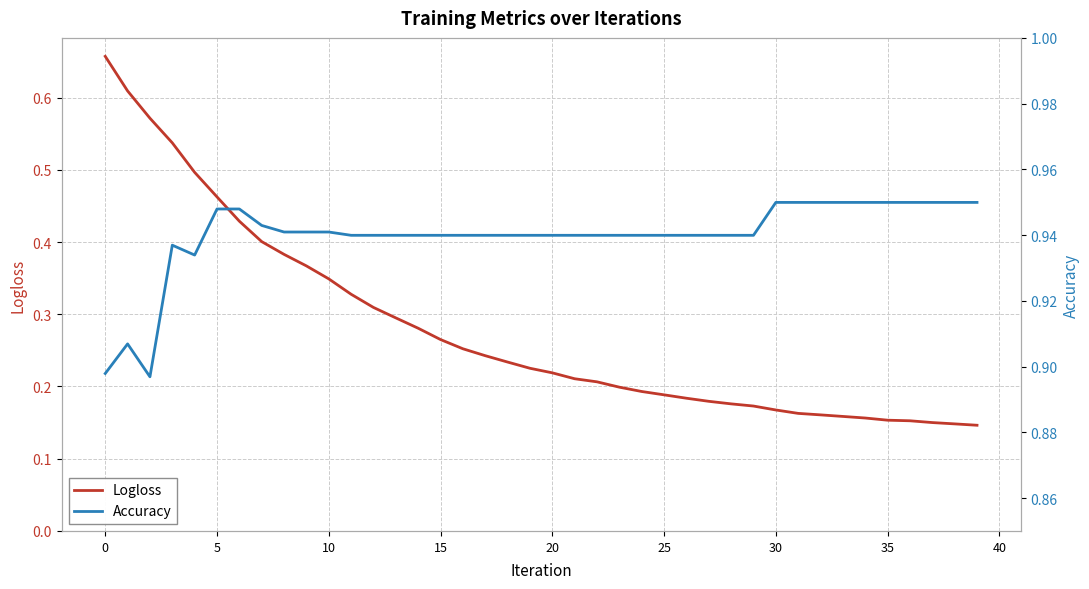

True or false: Logloss and Accuracy intersect in this chart.

False